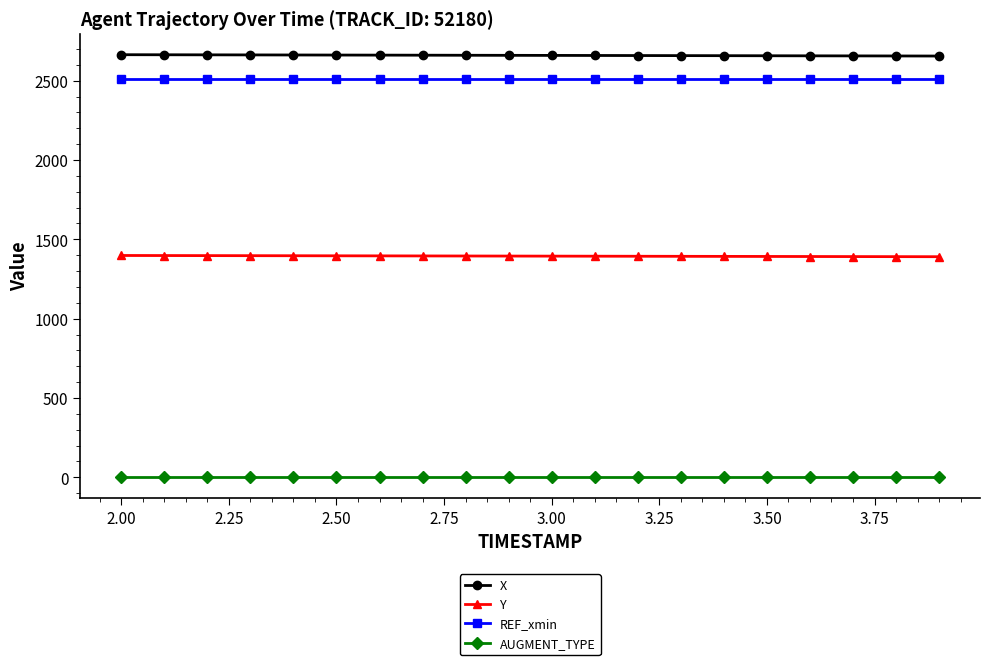

How many distinct data groups are displayed?

4